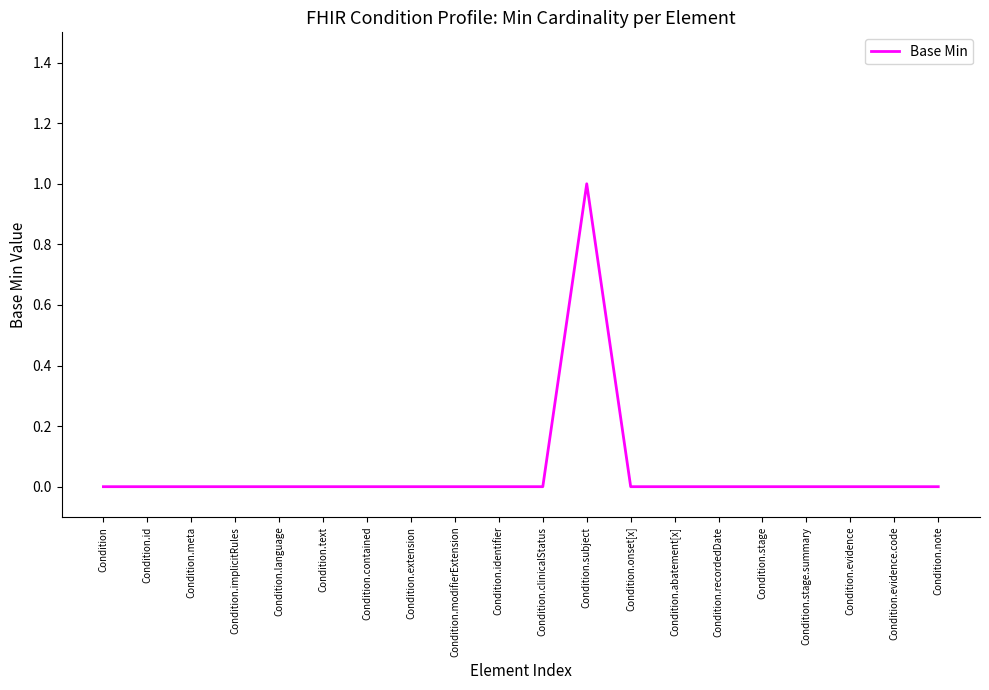

What position from the right is Condition.stage.summary?

4